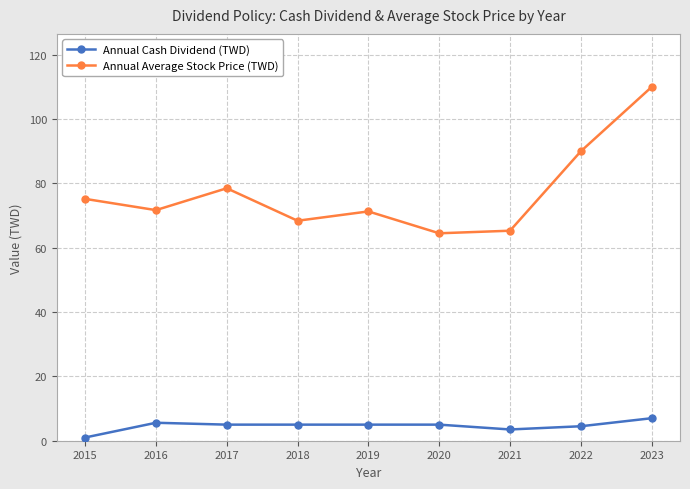

List the series in order of their overall mean, lowest first.

Annual Cash Dividend (TWD), Annual Average Stock Price (TWD)